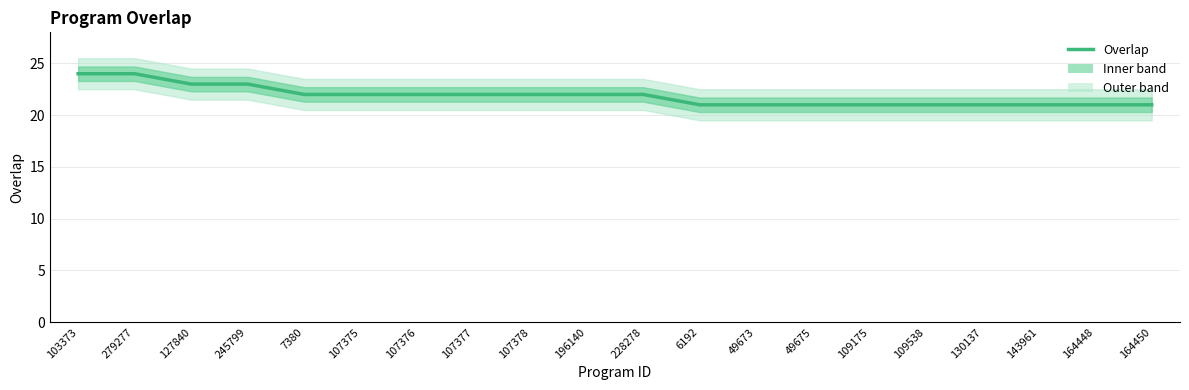

Read the value at 143961.

21